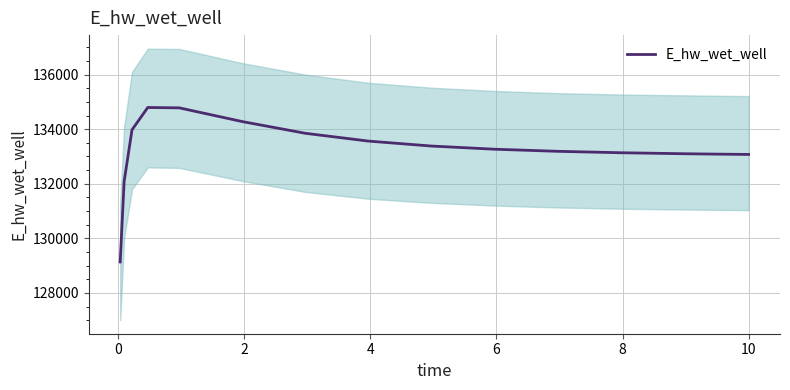

What is the highest value of the E_hw_wet_well series?

134794.2